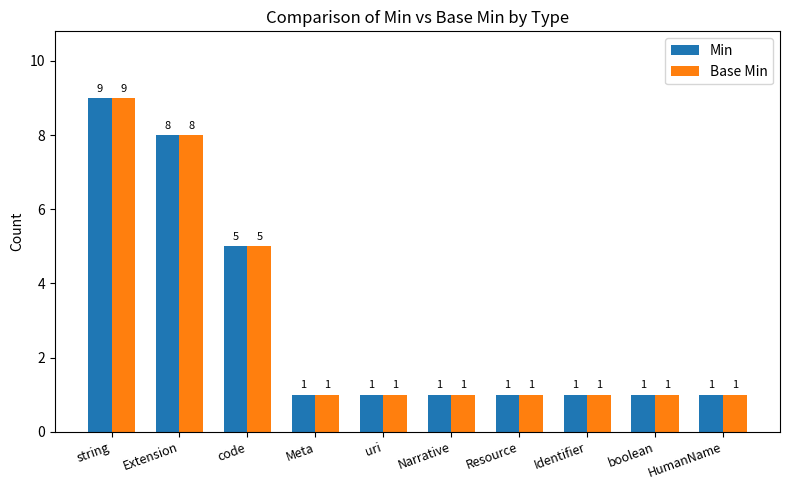

What is the difference between the maximum and minimum values in the Base Min series?

8